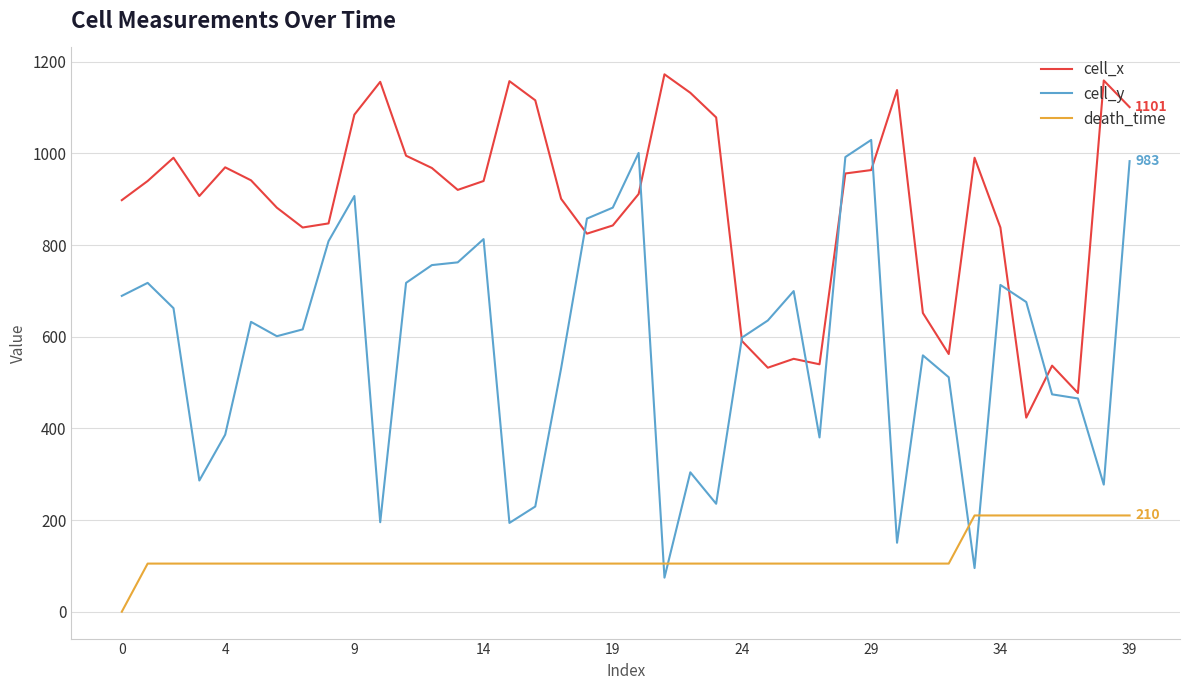

Which series has the largest total across all categories?

cell_x